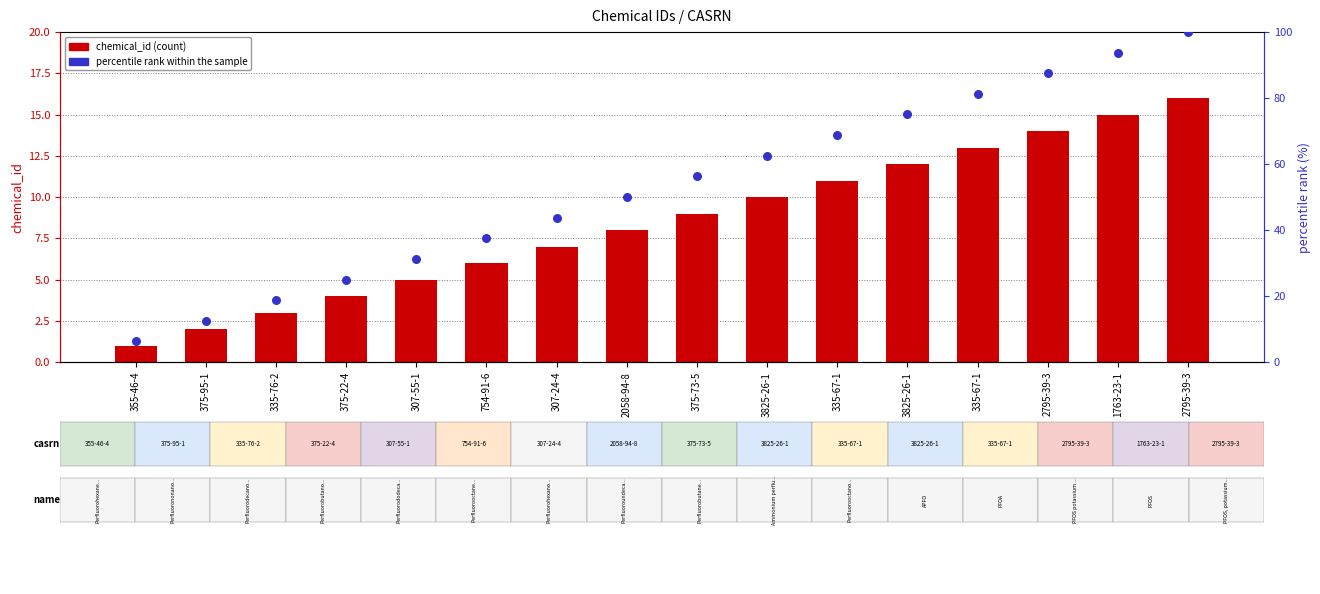

Is the value of percentile rank within the sample at 3825-26-1 greater than the value of chemical_id at 754-91-6?

Yes